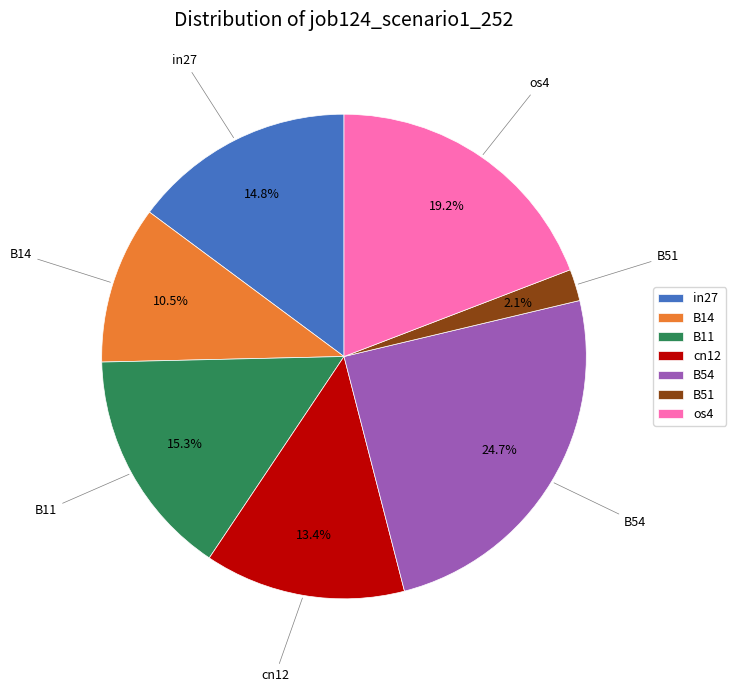

Which category has the smallest portion of the pie?

B51